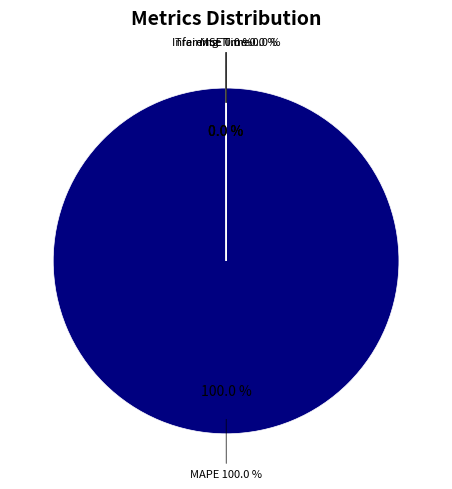

The Training Time slice represents 12% of the pie. True or false?

False